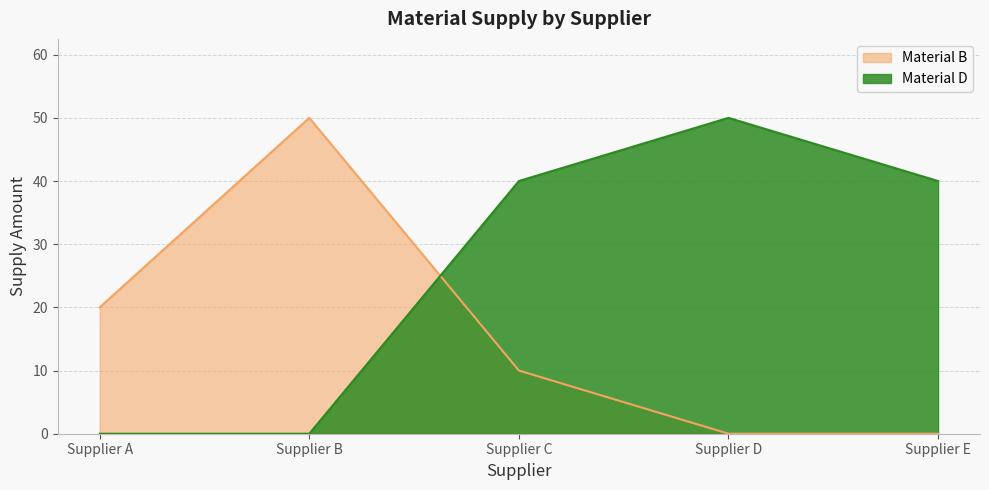

How many data points in Material B are above 10?

2